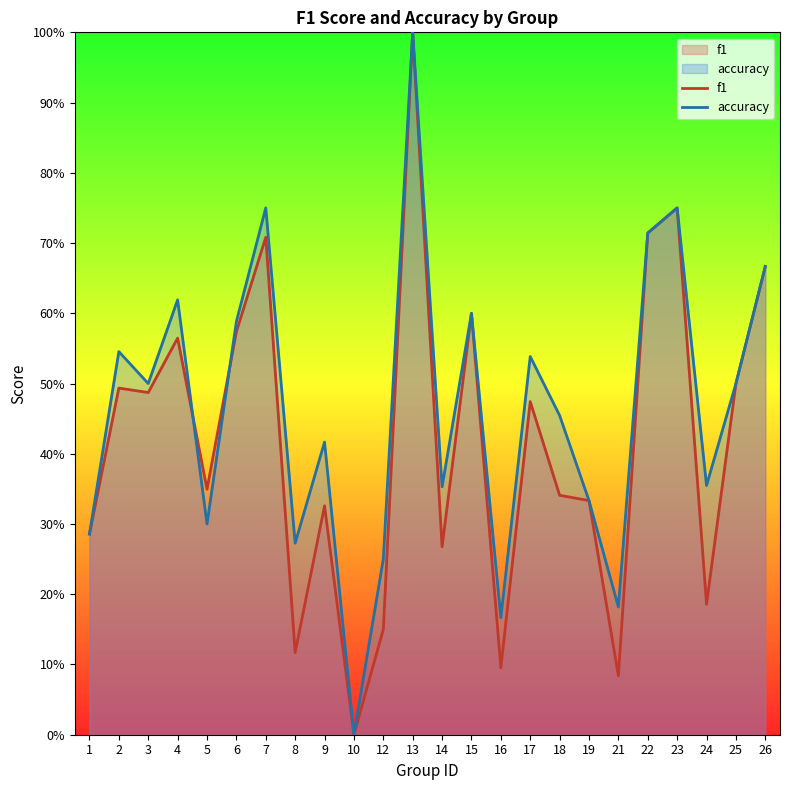

What is the maximum value shown in the chart?

1.0